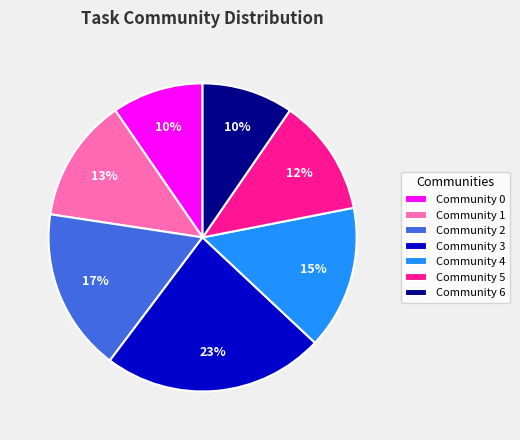

What is the largest slice in the pie chart?

Community 3